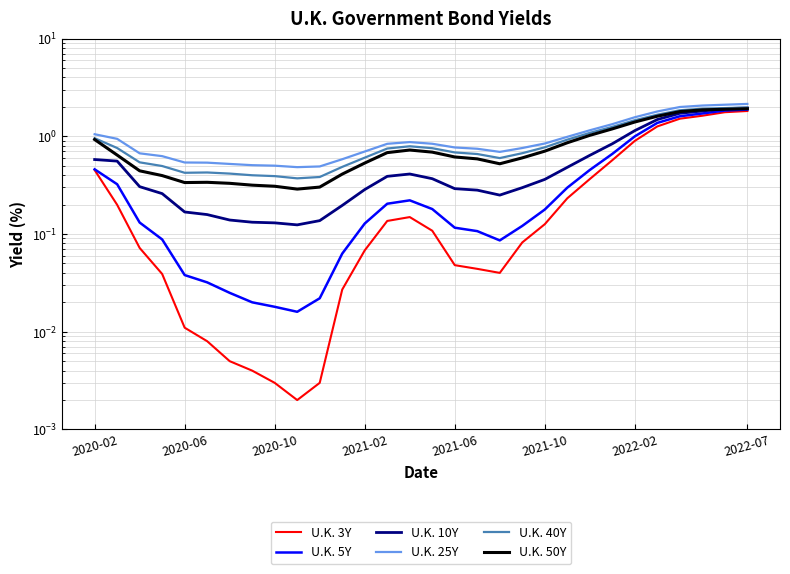

What is the value of the U.K. 40Y point at the 21st from the left?

0.8